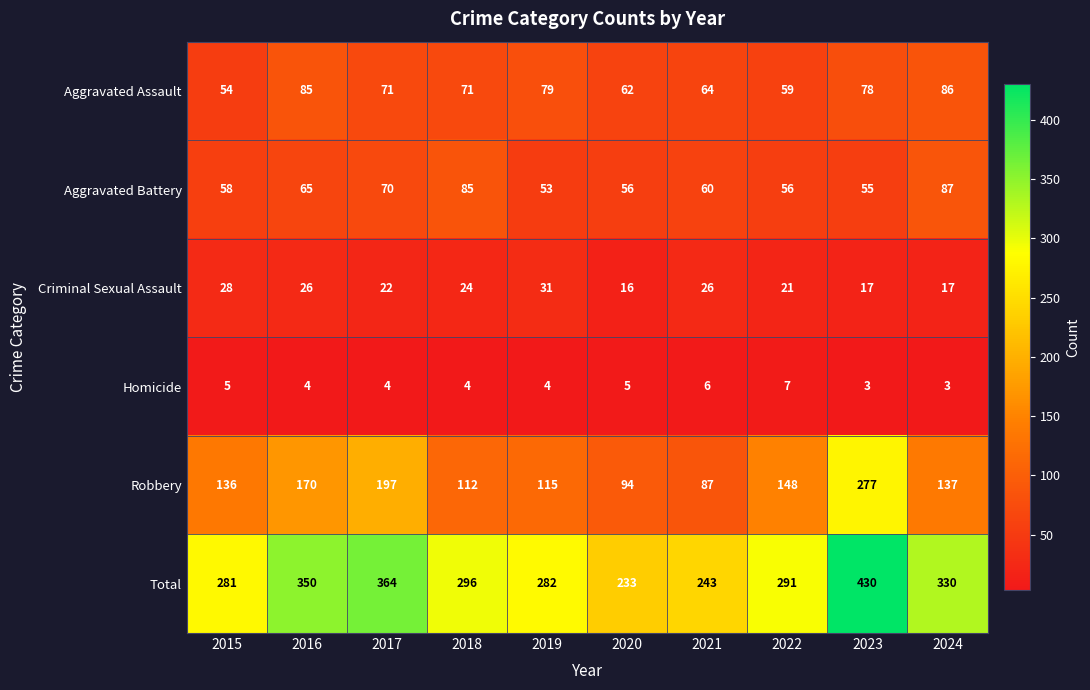

What is the average value of the Aggravated Assault series?

71